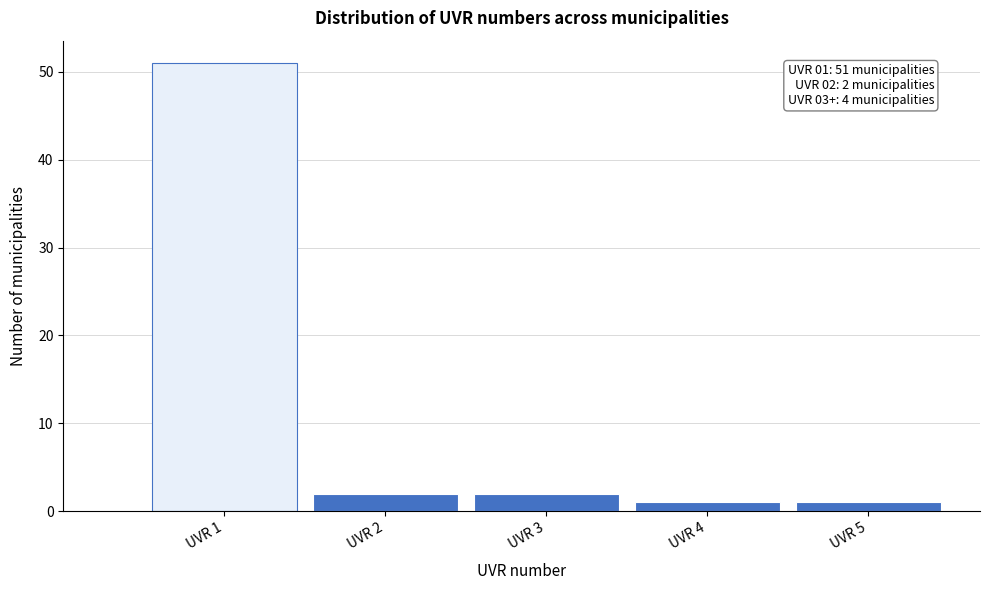

Which range on the x-axis has the tallest bar?

0.5 to 1.5